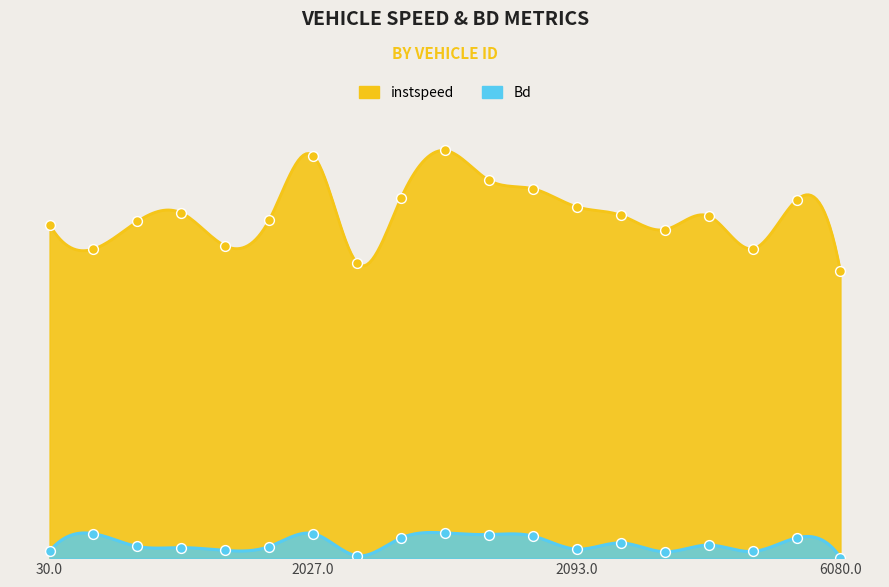

At which category is the sum across all series the highest?

2077.0